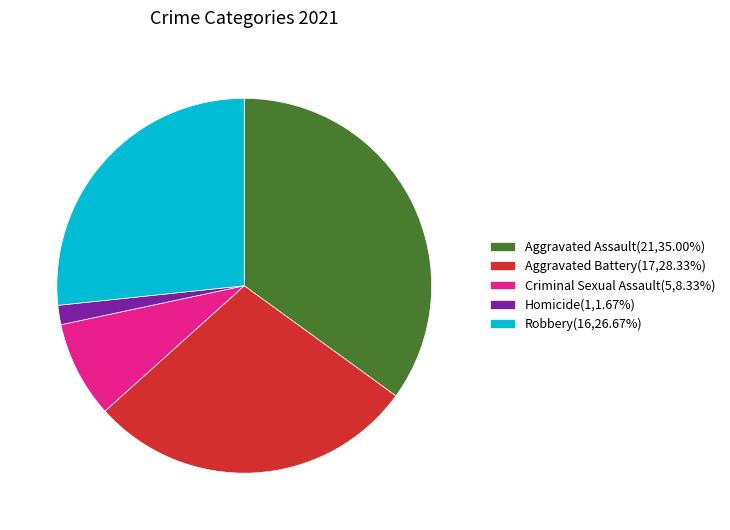

Count the number of slices in the pie.

5